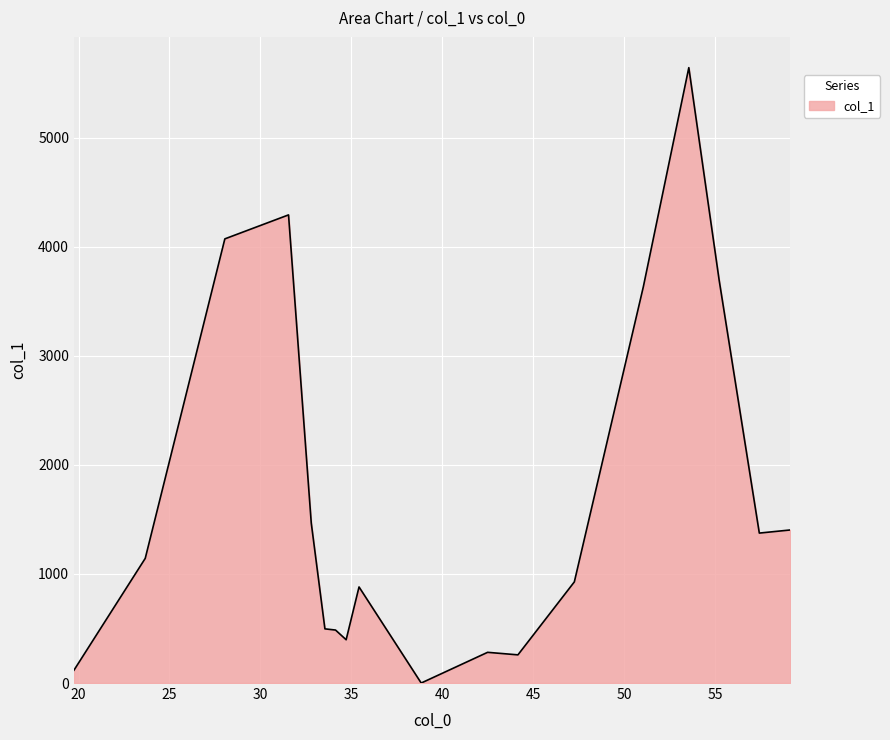

What is the maximum value shown in the chart?

5643.8